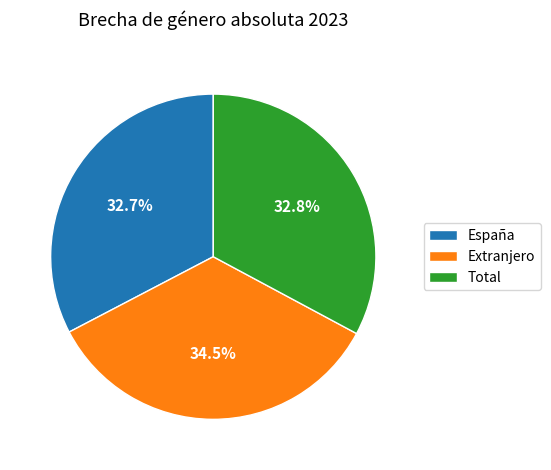

True or false: España accounts for 33% of the total.

True